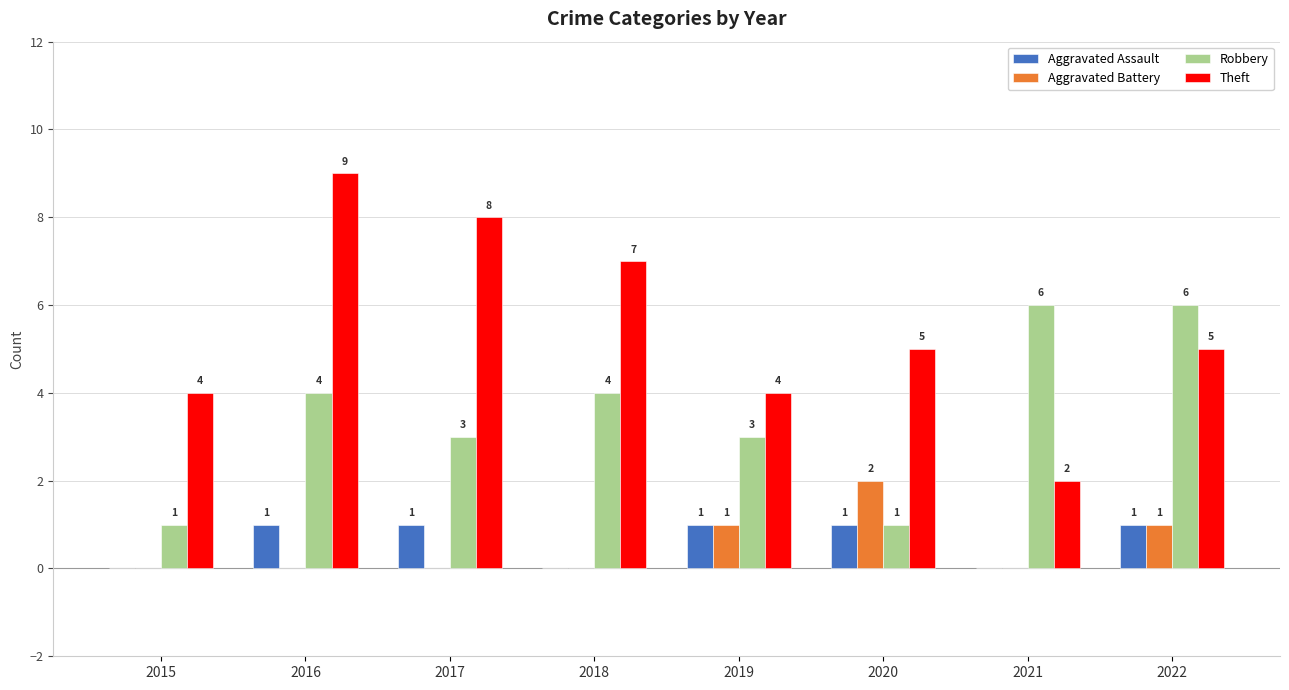

Which series has the largest total across all categories?

Theft